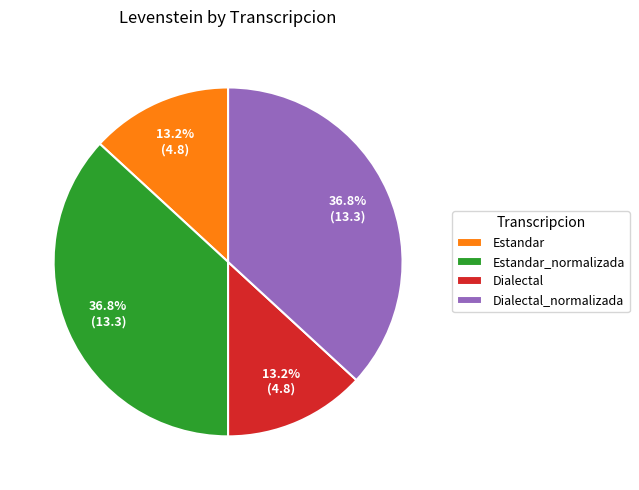

Is it true that Estandar is 13% of the pie?

True